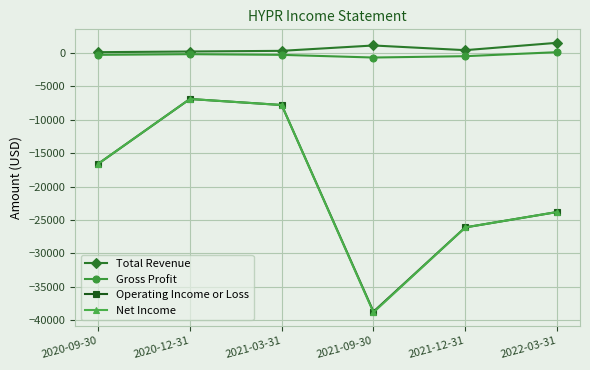

Does the chart have visible grid lines?

Yes